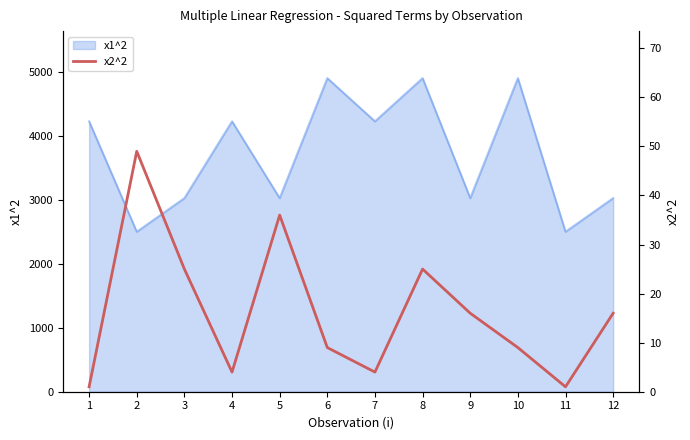

How many points are lower than both their immediate neighbors (excluding endpoints)?

3